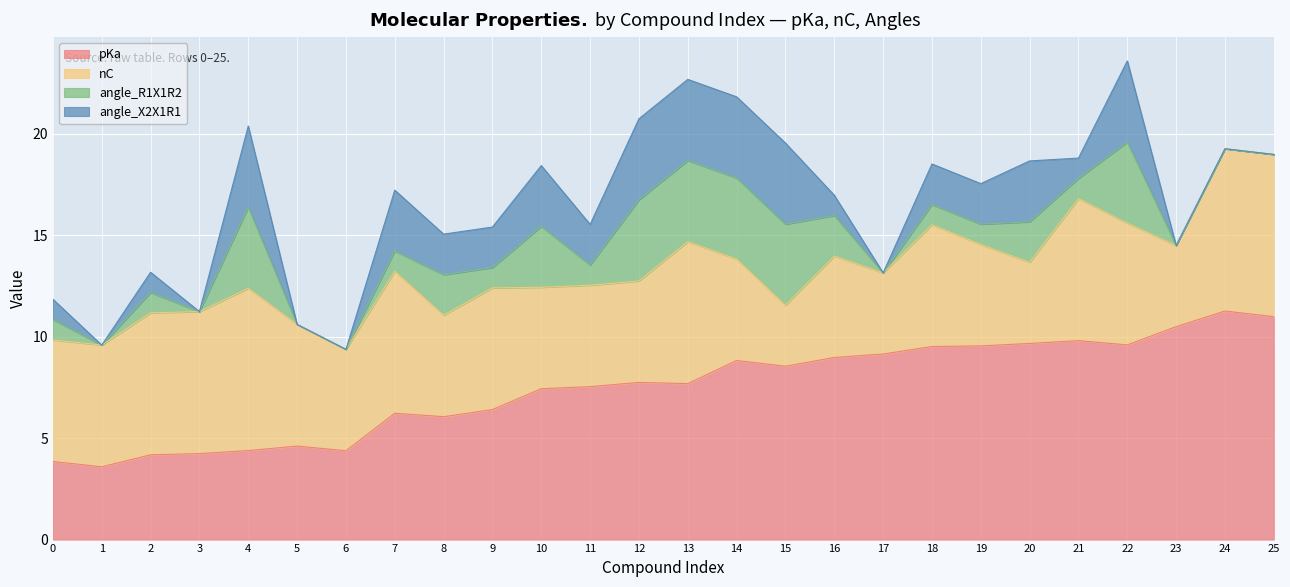

Which series has the largest range (max minus min)?

pKa